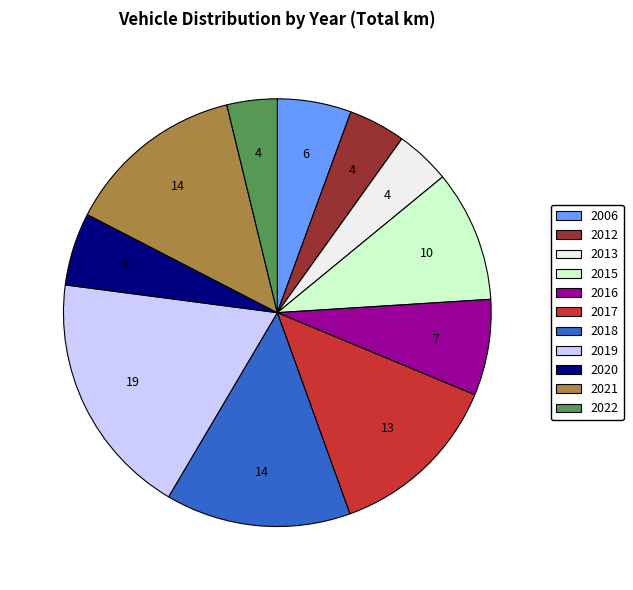

Does 2019 represent more than half of the total?

No